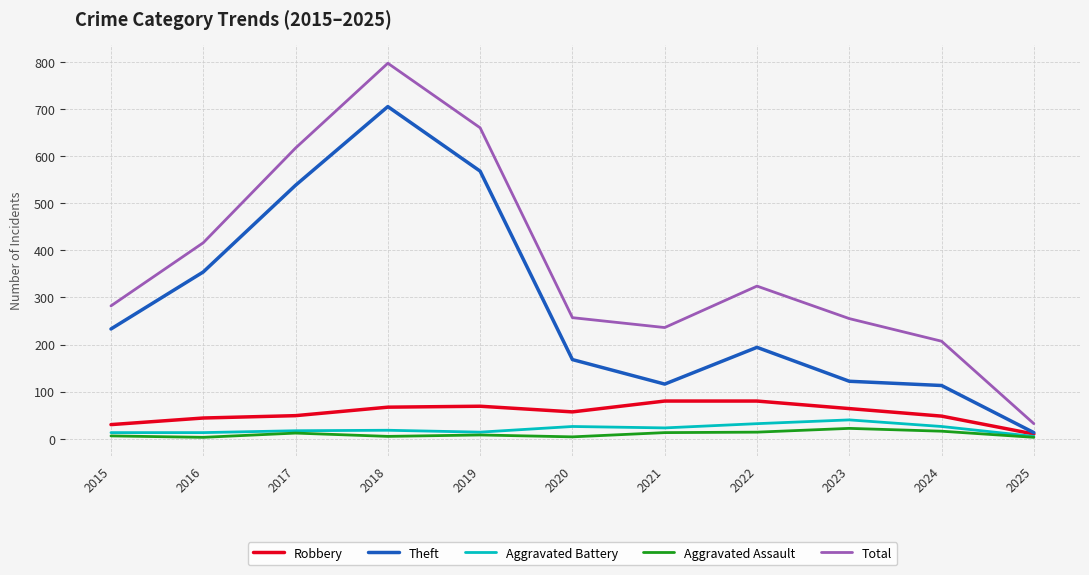

What is the approximate value of Aggravated Assault at 2023?

22